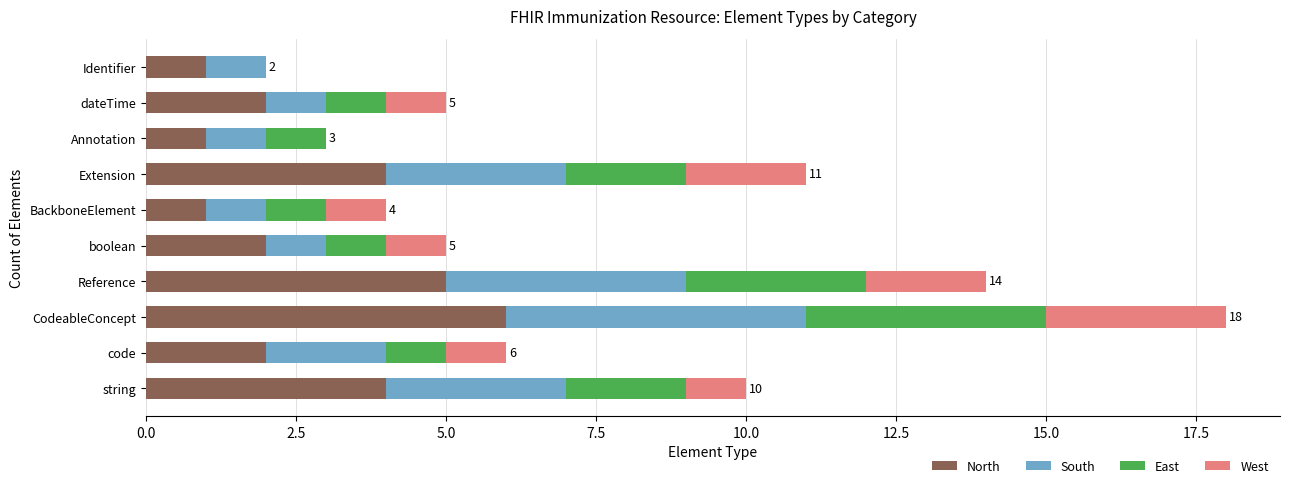

Is it true that North equals 3 at boolean?

False